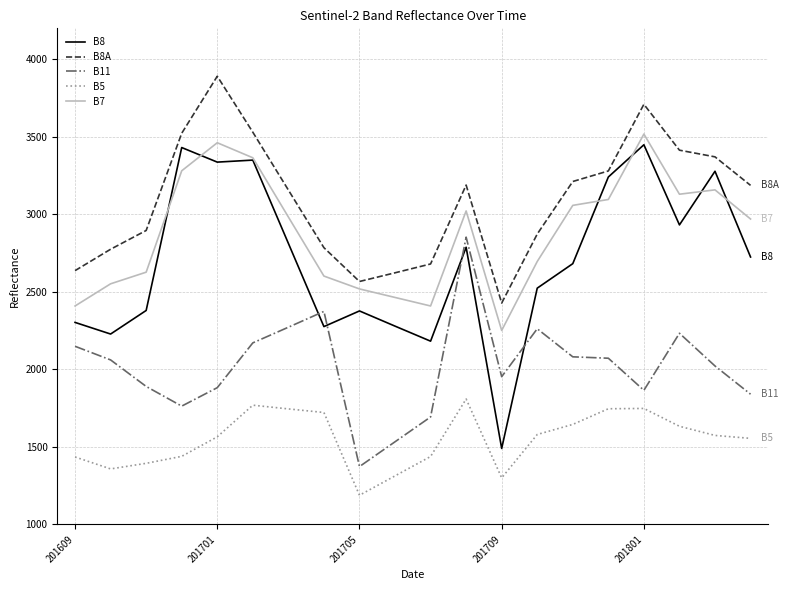

Rank the series by their maximum value, from lowest to highest.

B5, B11, B8, B7, B8A